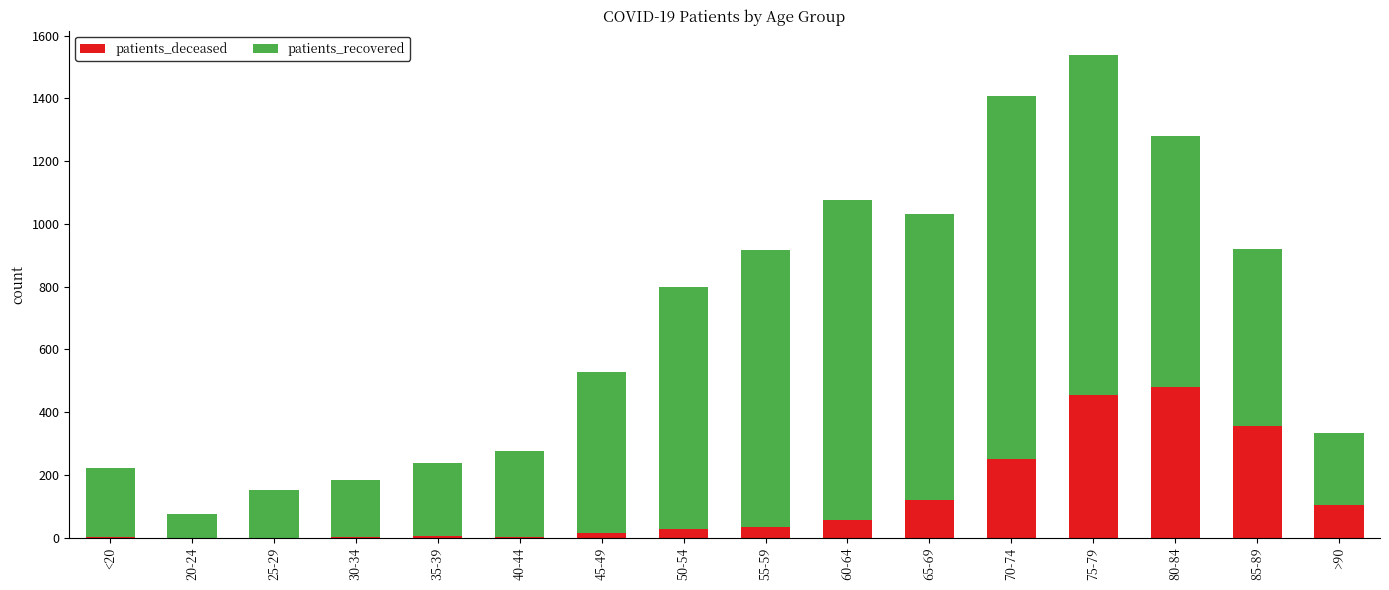

True or false: patients_deceased has a value of 65 at 65-69.

False